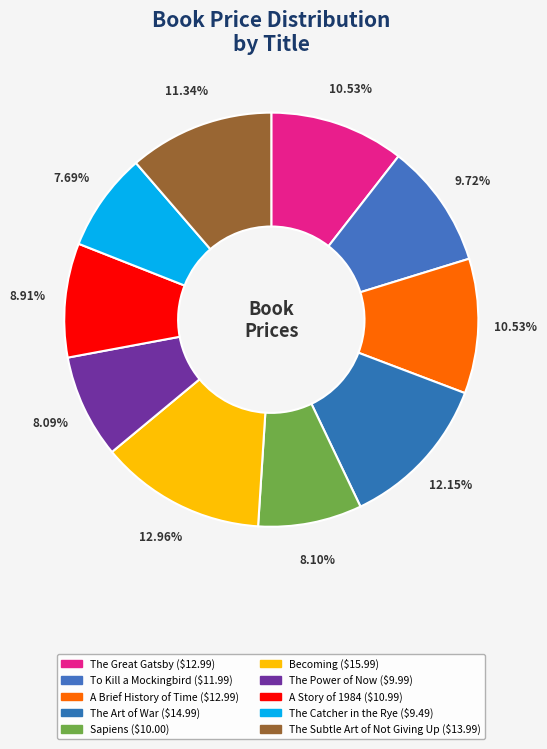

Combined, do A Story of 1984 and A Brief History of Time account for over 50%?

No